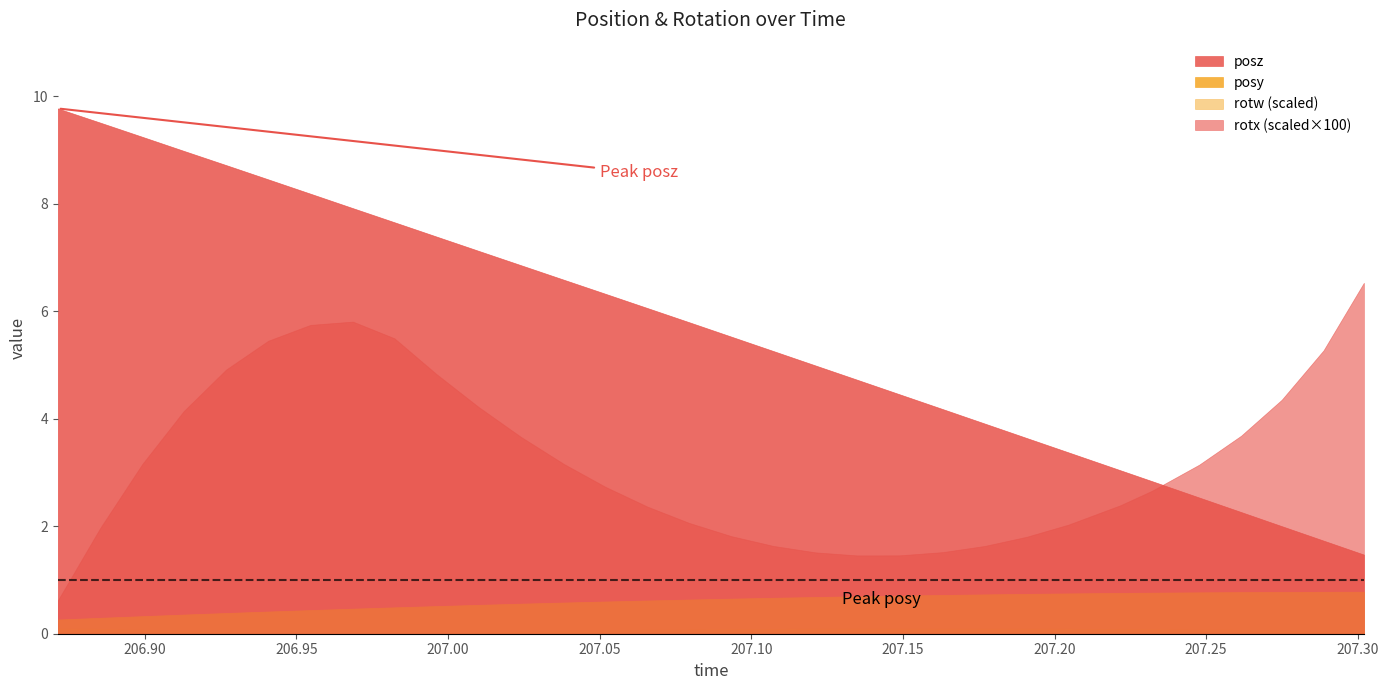

What is the average value of the rotw series?

1.0